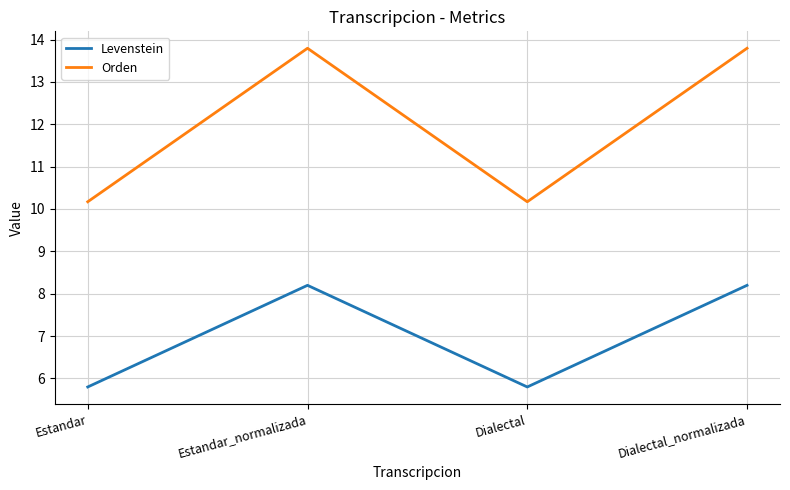

Where is the first local maximum for Orden?

Estandar_normalizada